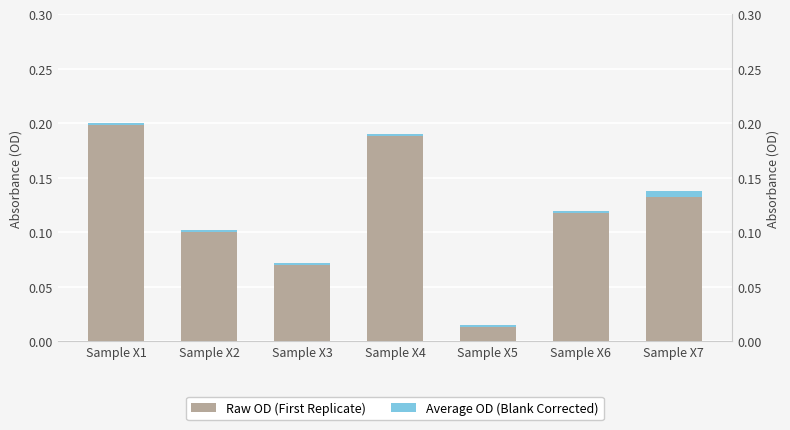

Reading right to left, transcribe all the data shown in this chart.

Raw OD (First Replicate): Sample X7=0.1	Sample X6=0.1	Sample X5=0.0	Sample X4=0.2	Sample X3=0.1	Sample X2=0.1	Sample X1=0.2
Average OD (Blank Corrected): Sample X7=0.0	Sample X6=0.0	Sample X5=0.0	Sample X4=0.0	Sample X3=0.0	Sample X2=0.0	Sample X1=0.0